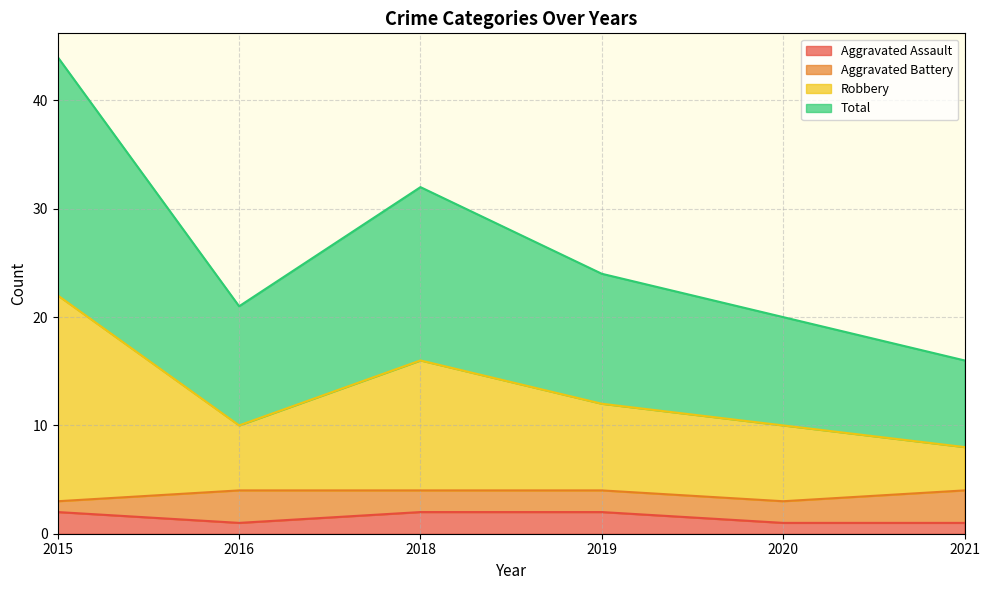

How many lines are shown in the chart?

4